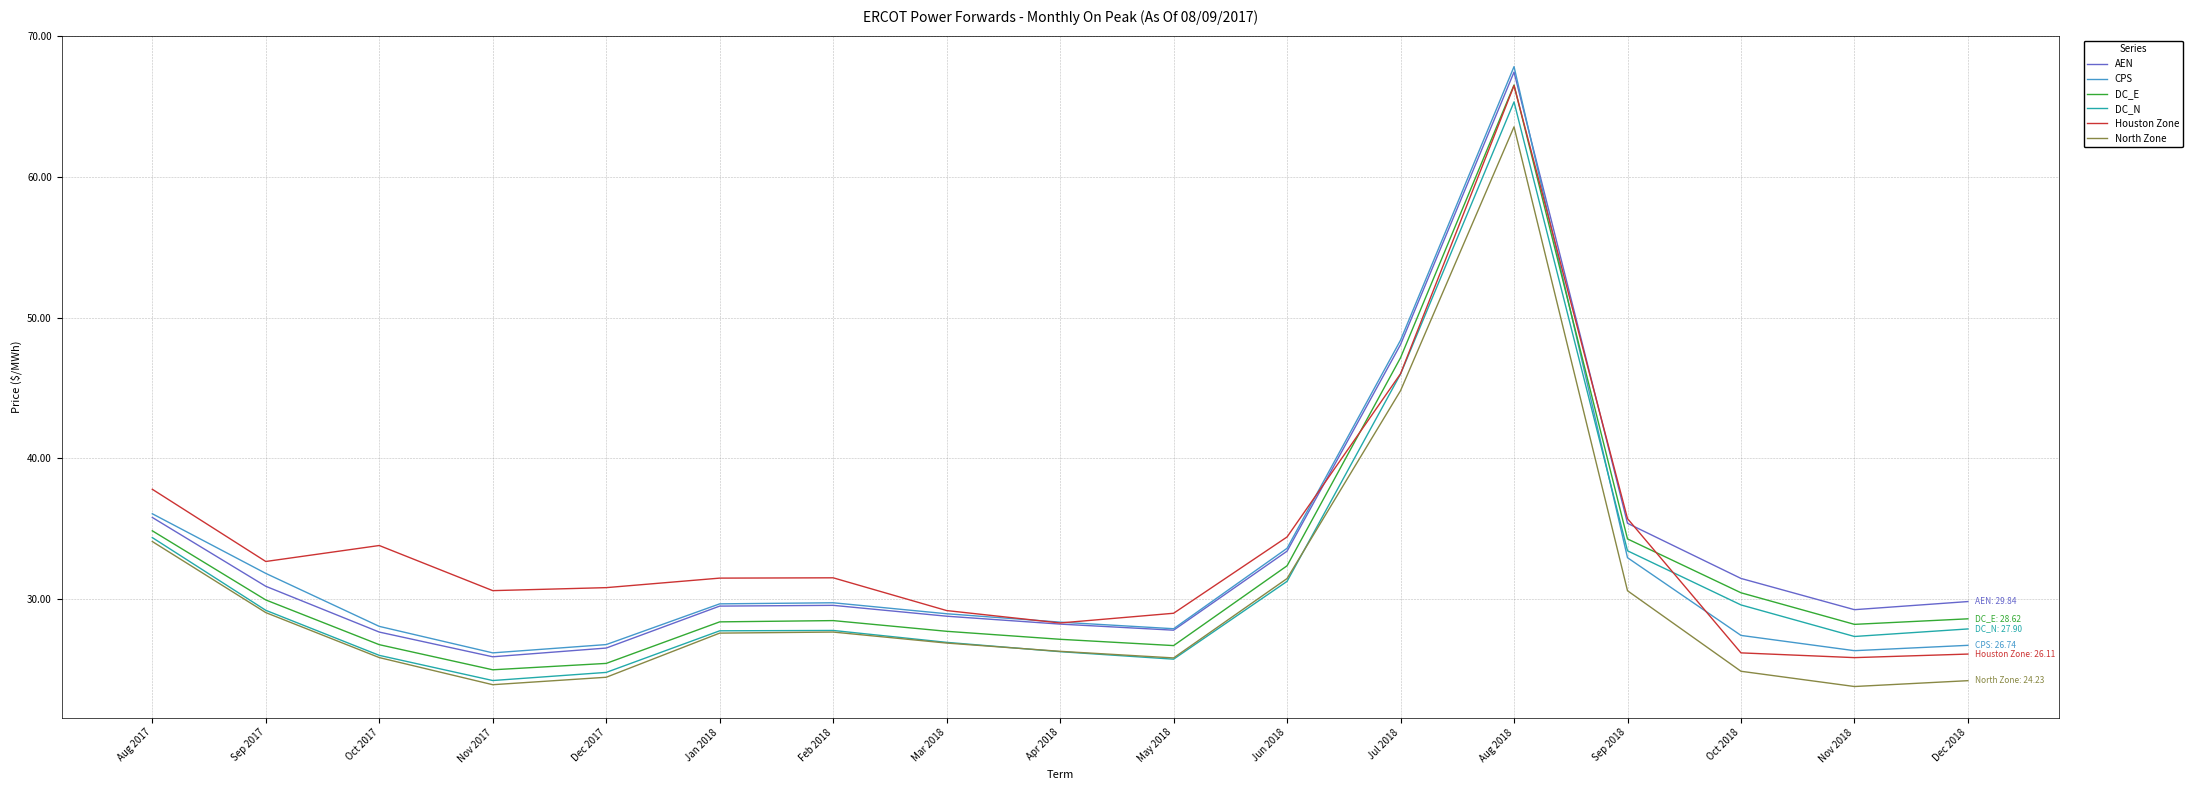

Which series has the largest range (max minus min)?

CPS